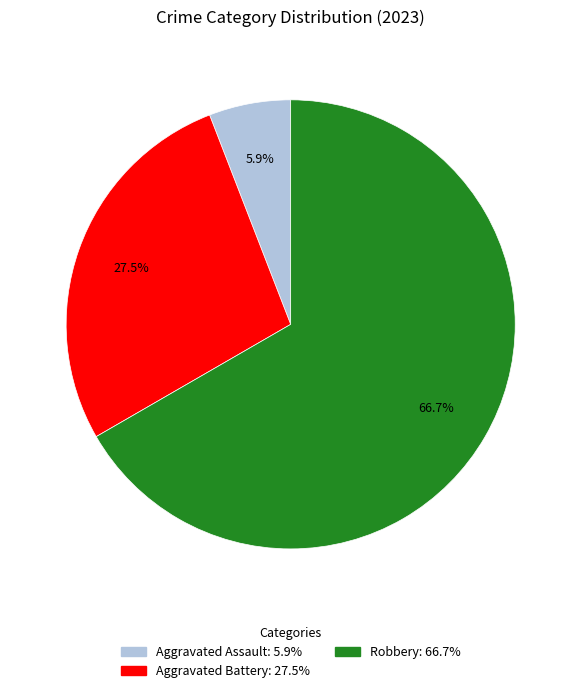

Is there a majority slice in this chart?

Yes